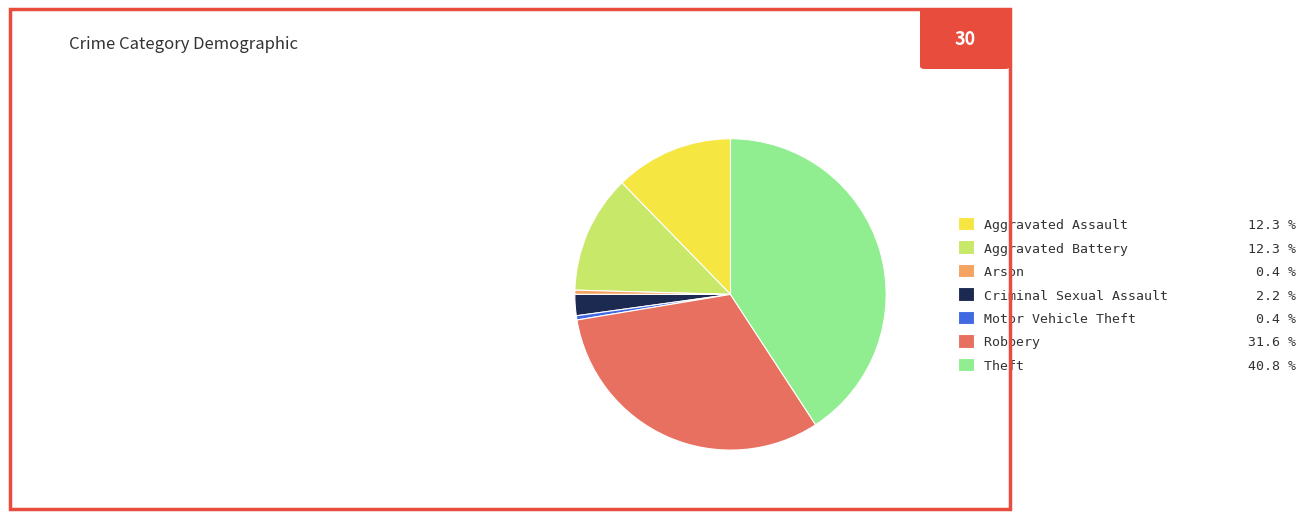

What is the ratio of the value at Aggravated Assault 12.3 % to the value at Motor Vehicle Theft 0.4 %?

28.0